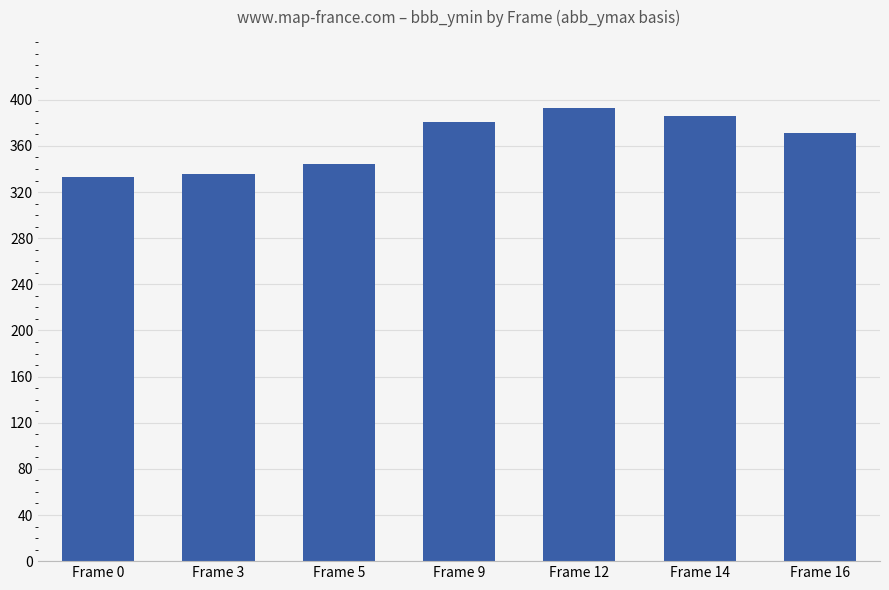

What is the sum of the values at Frame 5 and Frame 14?

730